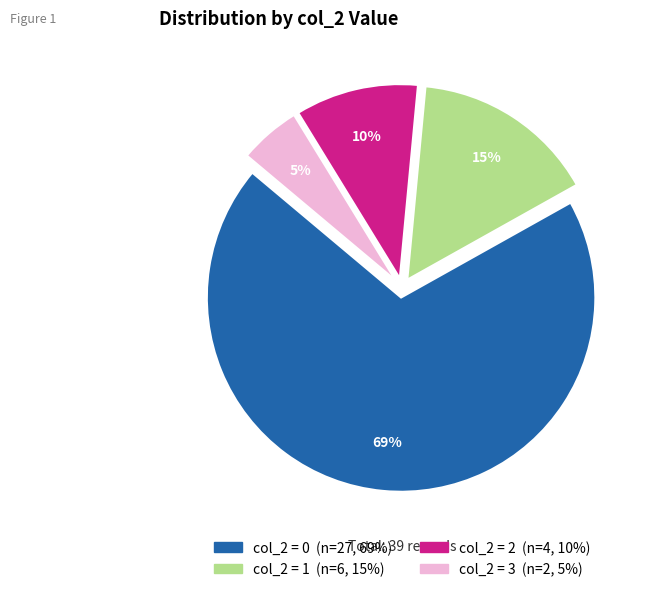

To the nearest percent, what is the average slice percentage?

25%